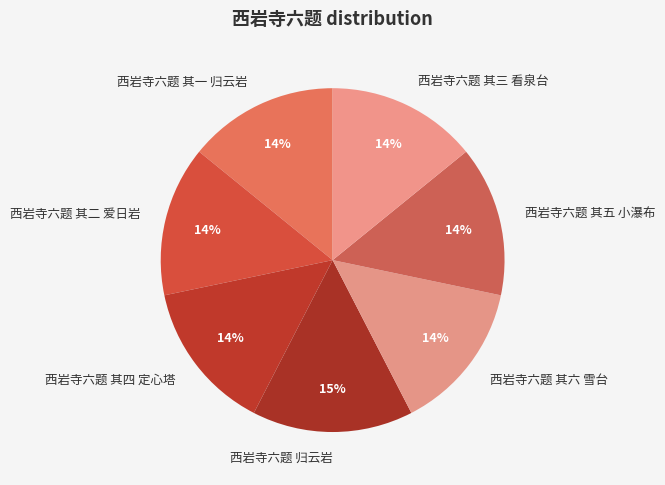

Do 西岩寺六题 其一 归云岩 and 西岩寺六题 其五 小瀑布 together represent more than half of the pie?

No